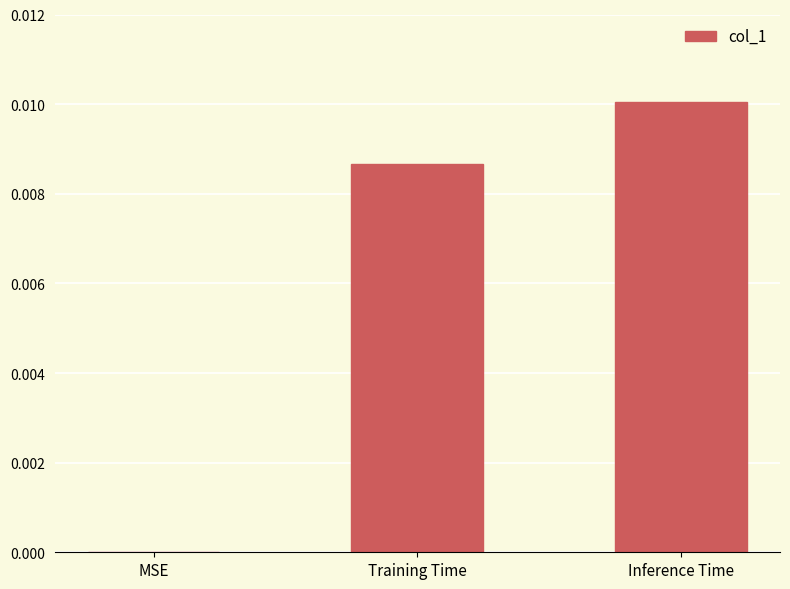

Count the number of data series in this chart.

1